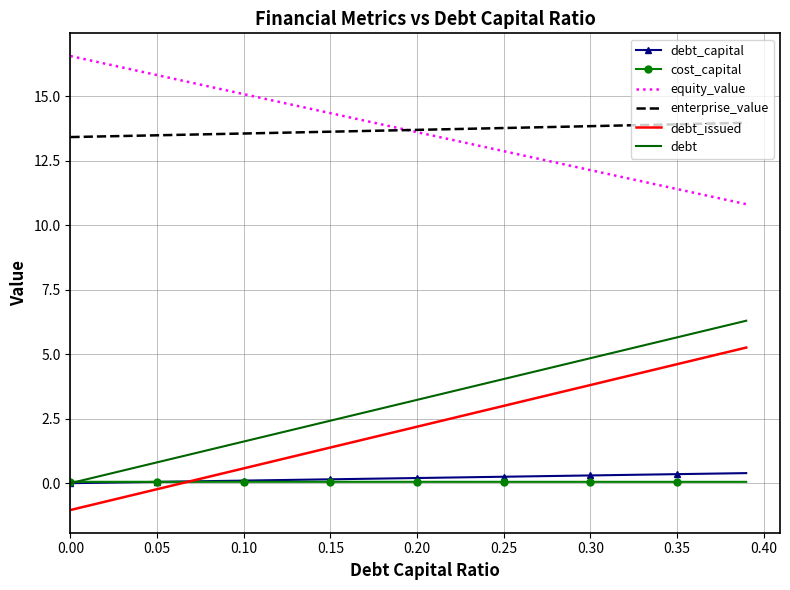

True or false: equity_value and cost_capital cross at least once.

False